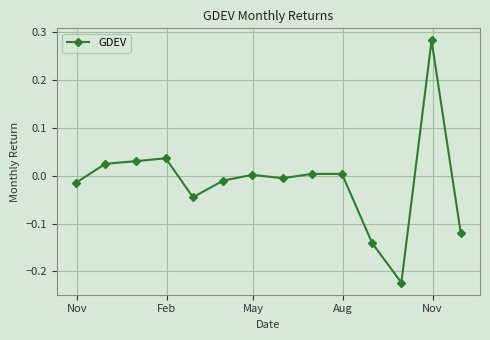

How many categories are shown in the chart?

14